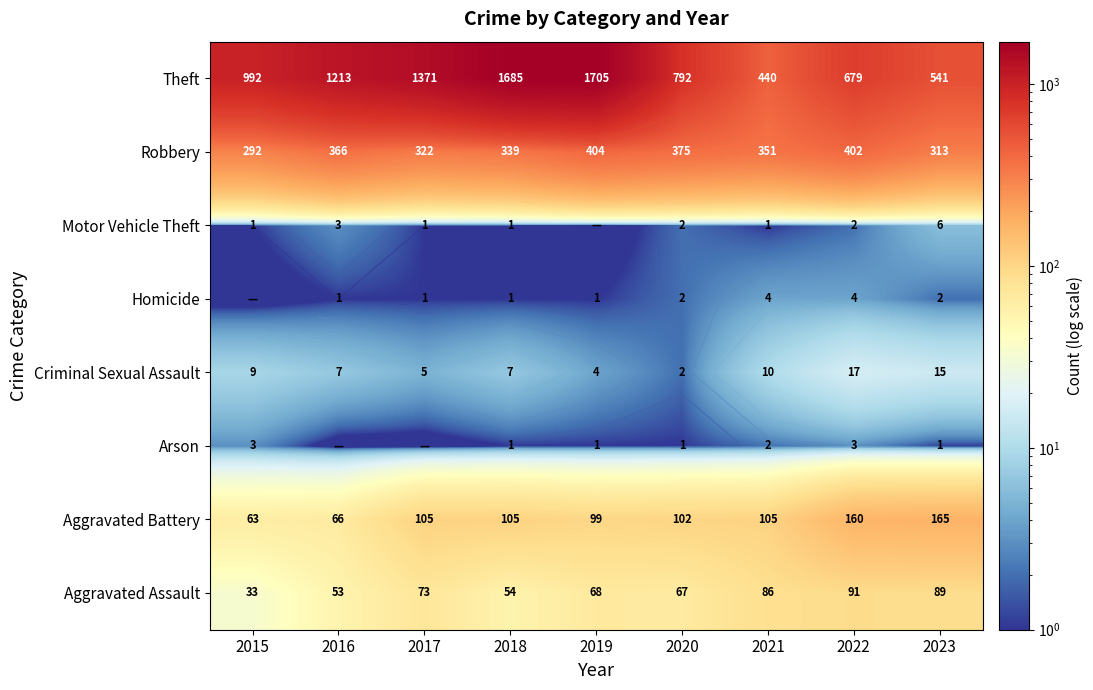

What is the total value across all series at 2023?

1132